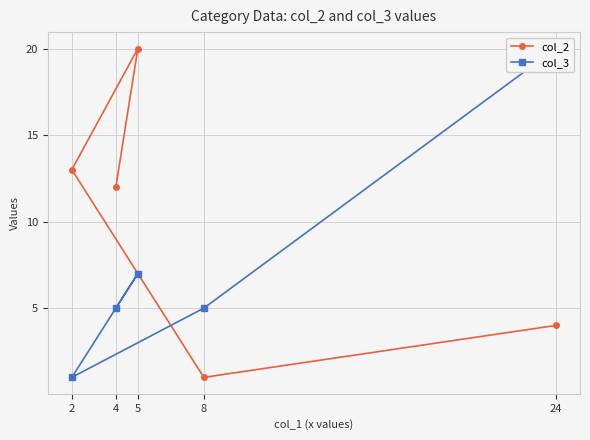

At which category does col_2 reach its first local peak?

5